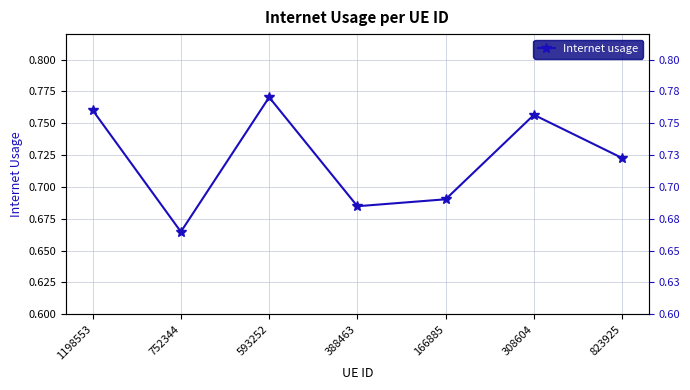

At which category does the chart reach its minimum across all series?

752344